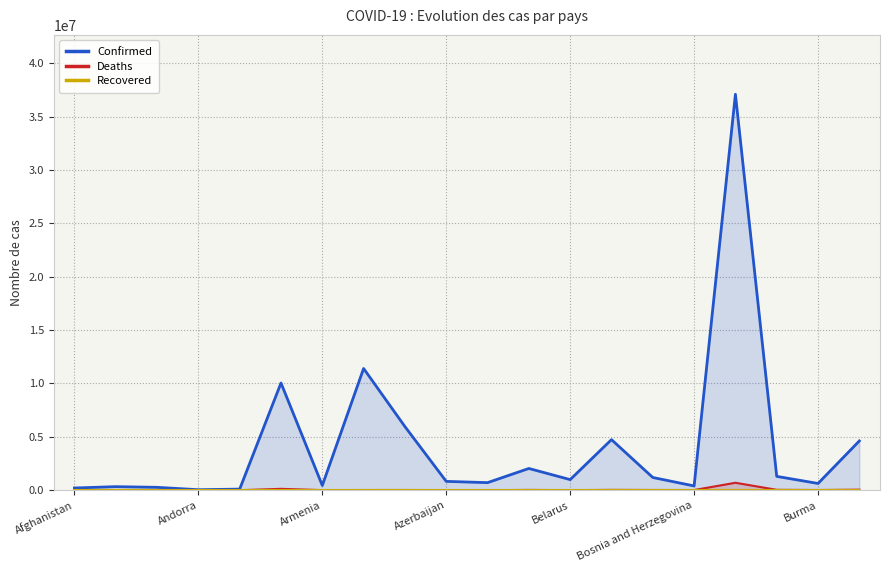

What position from the left is Andorra?

4